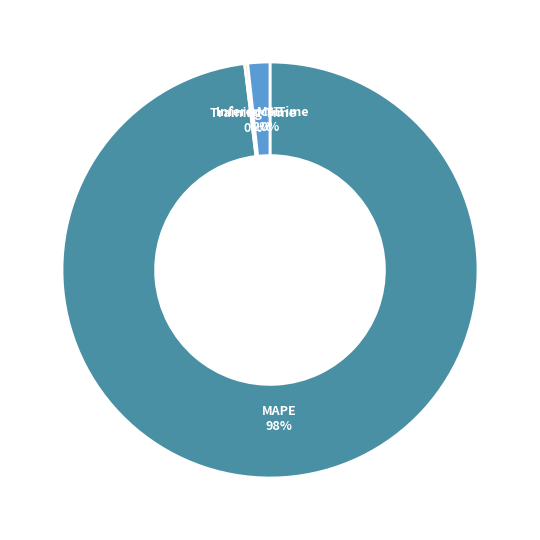

To the nearest percent, what is the difference between the largest and smallest slice percentages?

98%